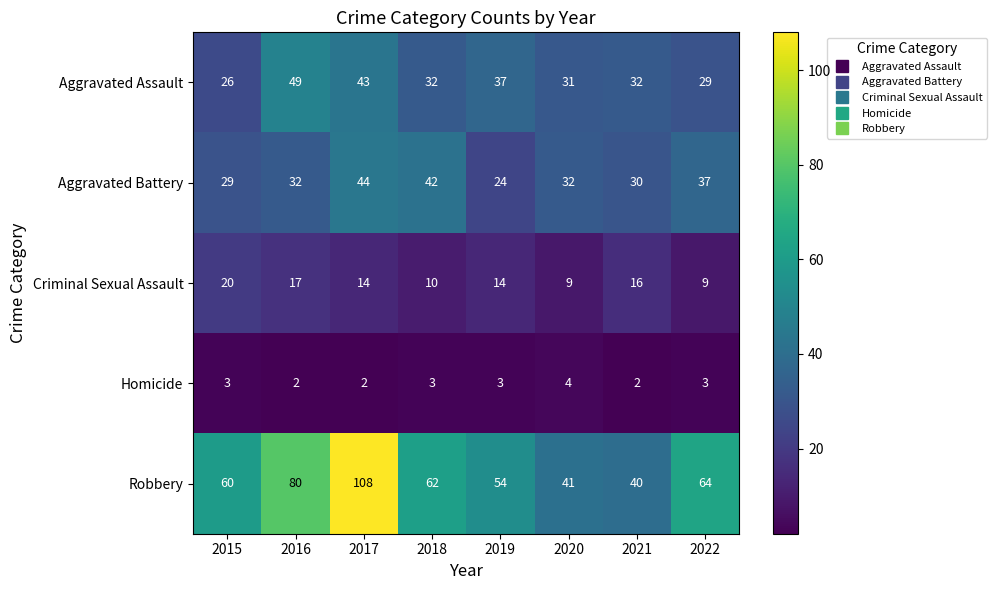

What is the average value of the Robbery series?

64